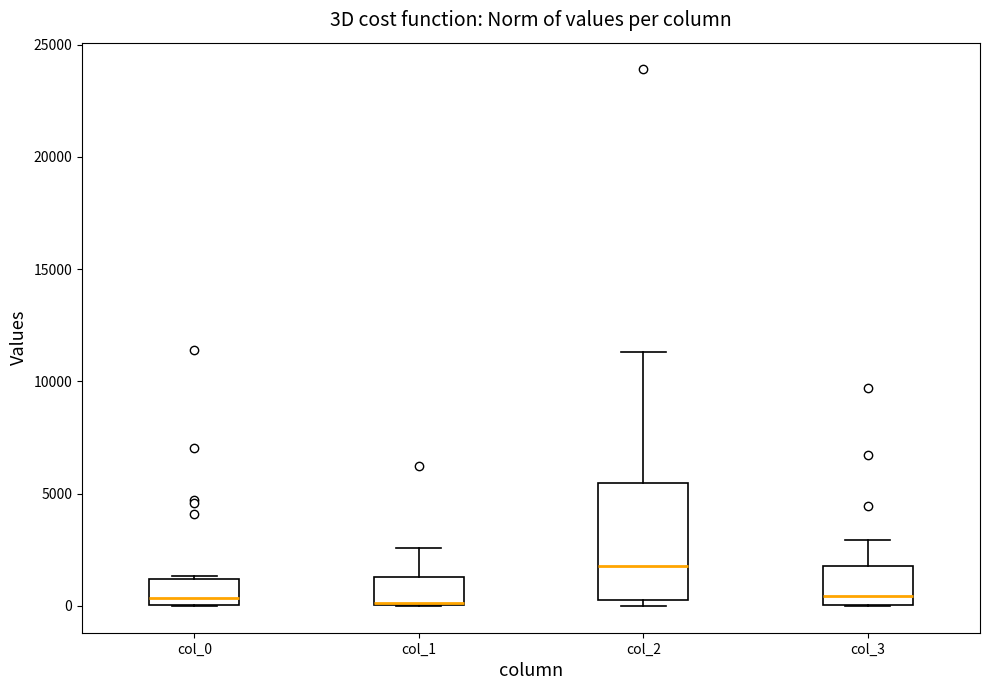

Reading left to right, transcribe this box plot: for each box, give where its median line is, the range the box spans, and where its two whiskers end, as read against the y-axis. The values are not printed on the chart, so give them approximately, as read against the axis.

col_0: median 500, box 0 to 1000, whiskers 0 to 1500
col_1: median 0 (drawn on the box's lower edge), box 0 to 1500, whiskers 0 to 2500
col_2: median 2000, box 500 to 5500, whiskers 0 to 11500
col_3: median 500, box 0 to 2000, whiskers 0 to 3000